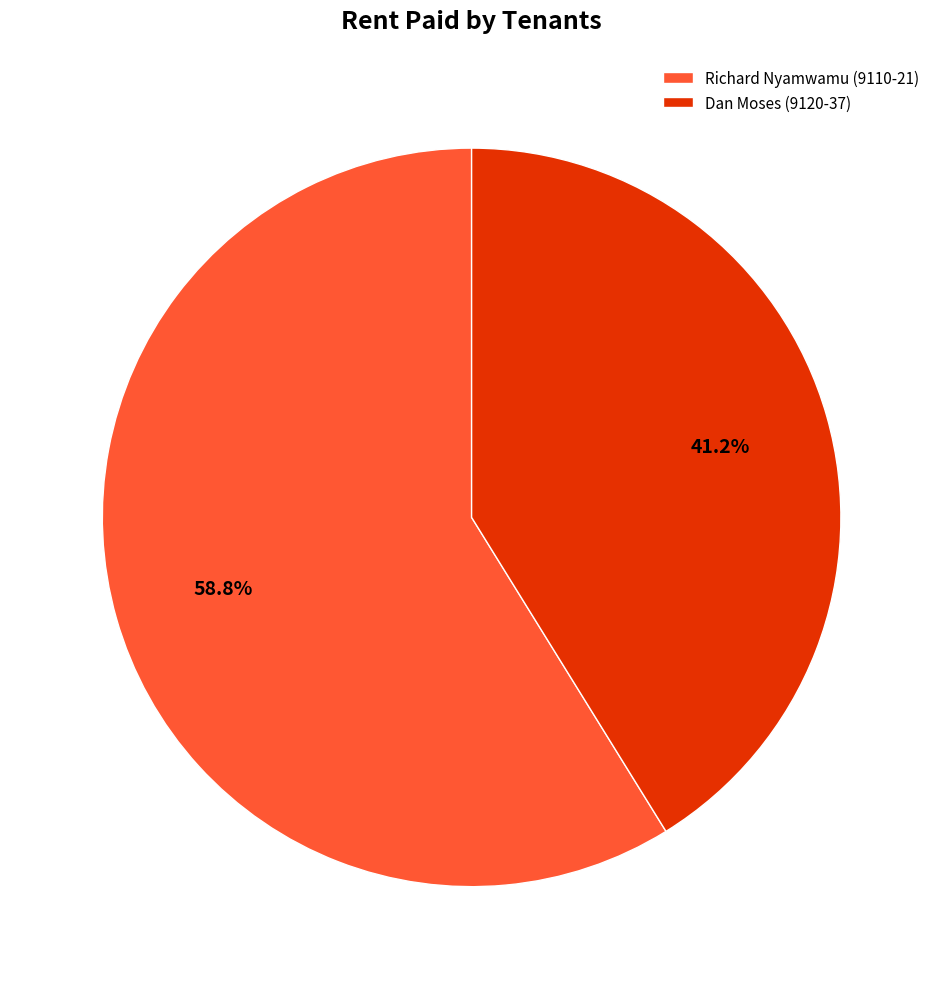

Does any single category account for the majority?

Yes